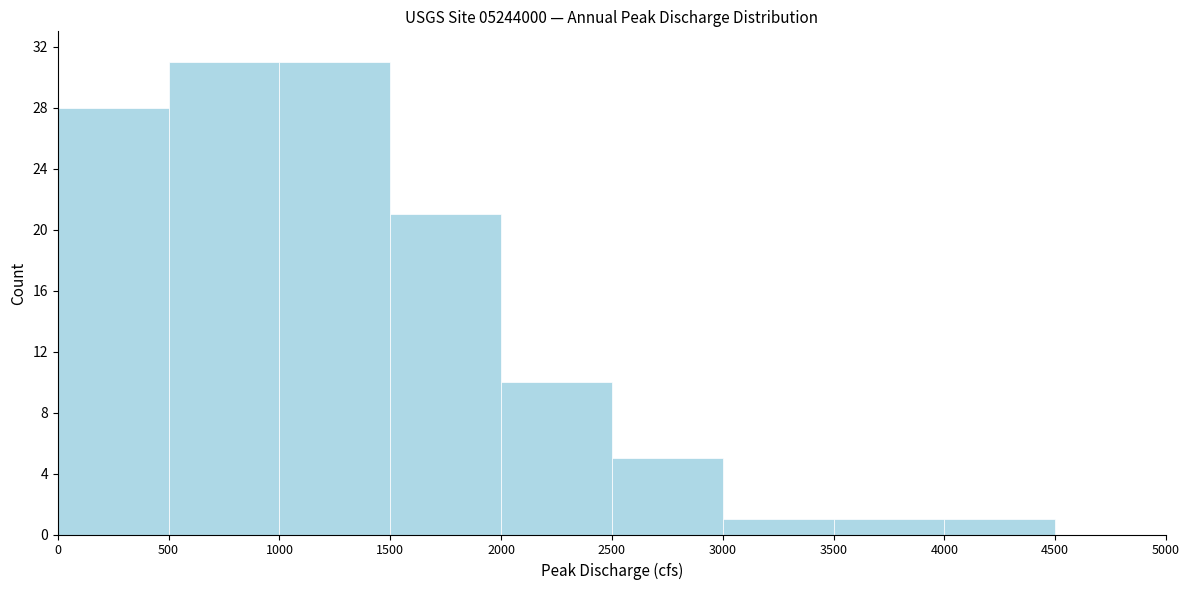

How tall is the bar that spans 2500 to 3000 on the x-axis? The values are not printed on the chart, so give them approximately, as read against the axis.

5